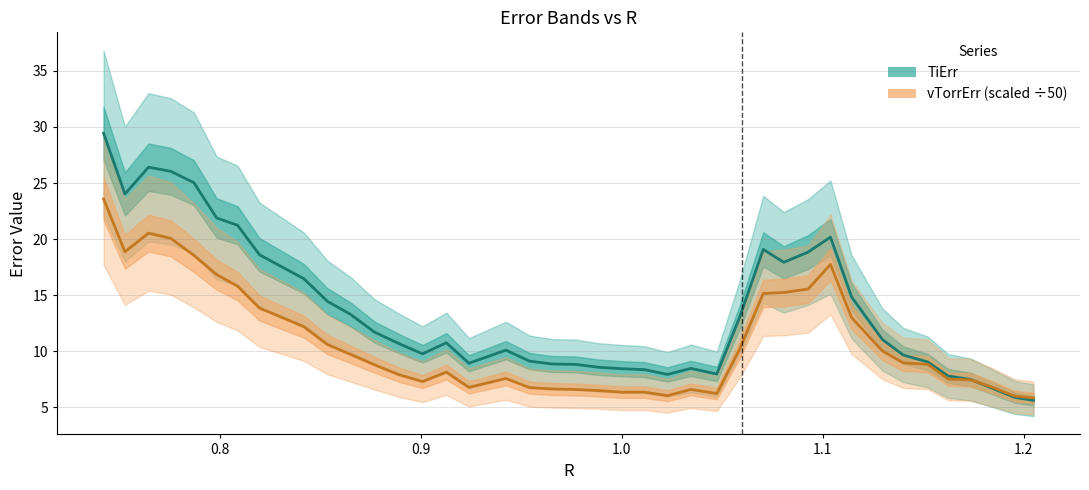

List the series in order of their peak value, highest first.

TiErr, vTorrErr (scaled ÷50)